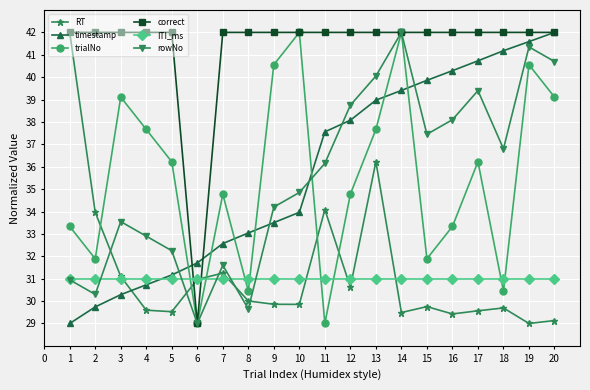

True or false: timestamp and ITI_ms intersect in this chart.

True